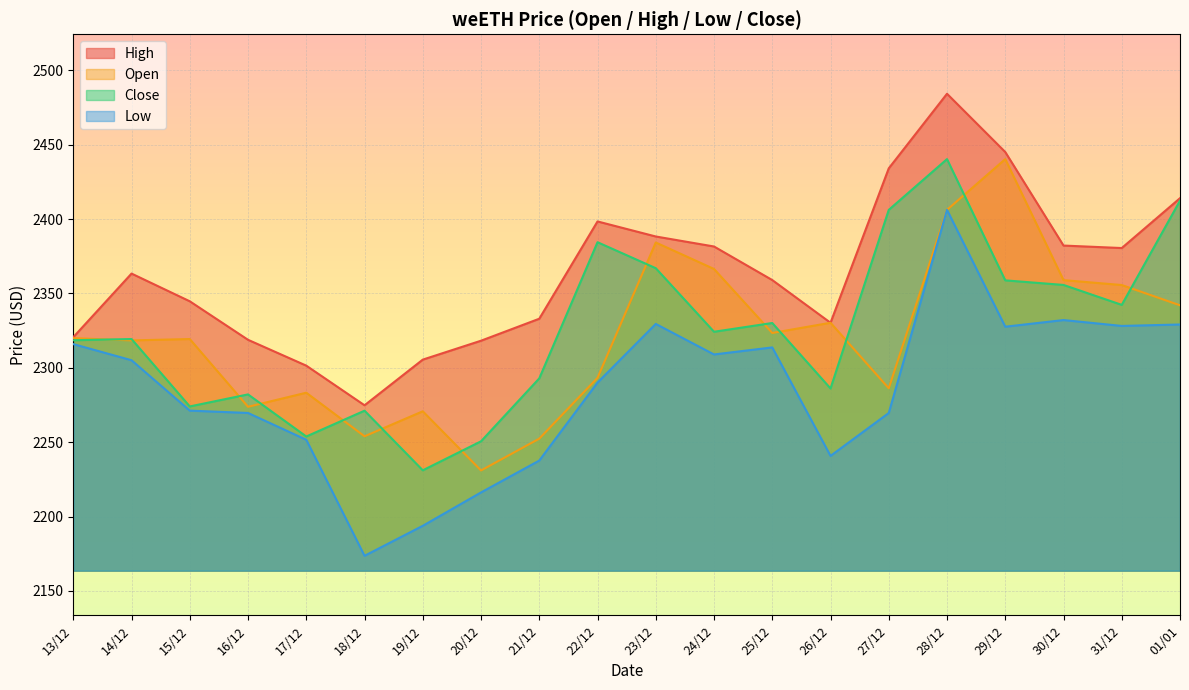

What is the approximate value of high at 25/12?

2359.0